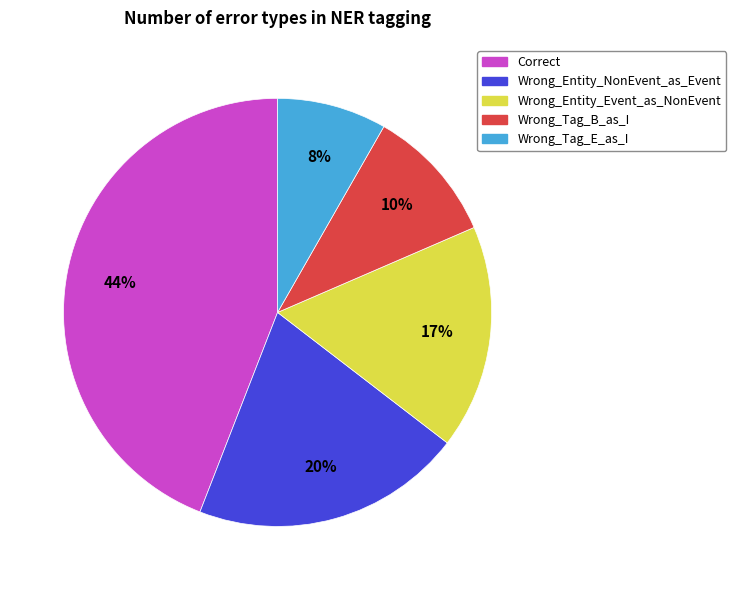

What percentage is the Correct slice, to the nearest percent?

44%